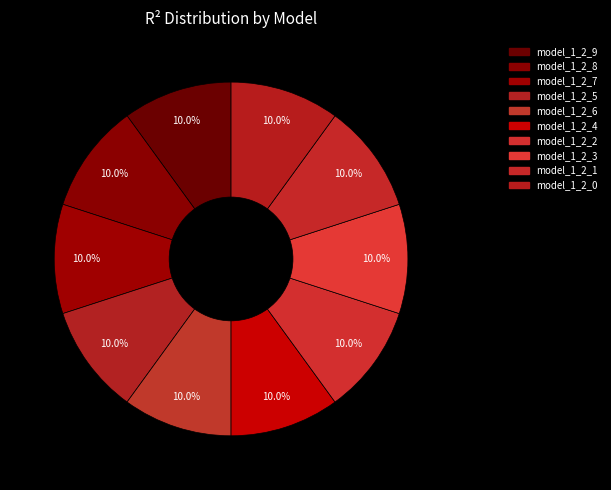

To the nearest percent, what is the average slice percentage?

10%